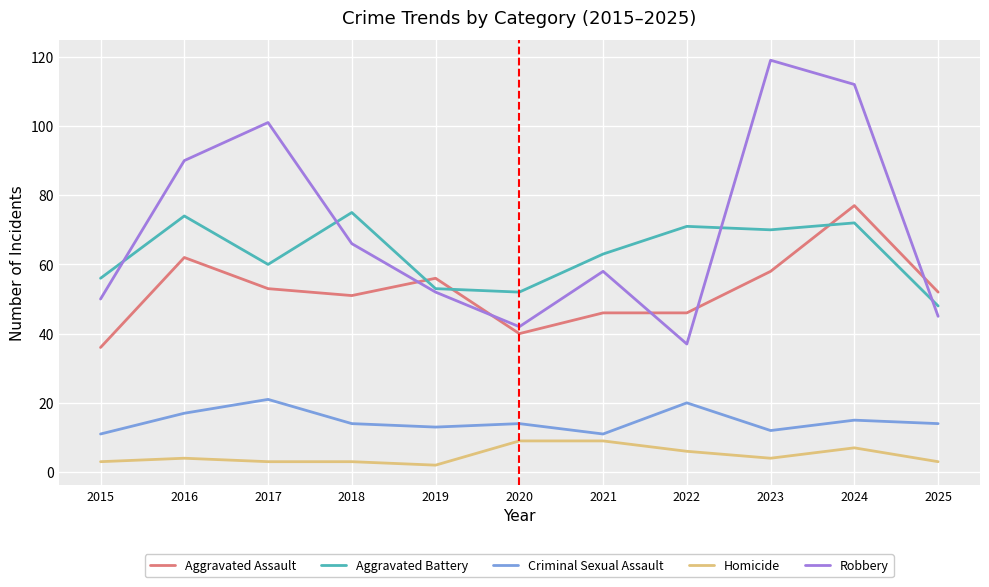

What is the average value of the Aggravated Battery series?

63